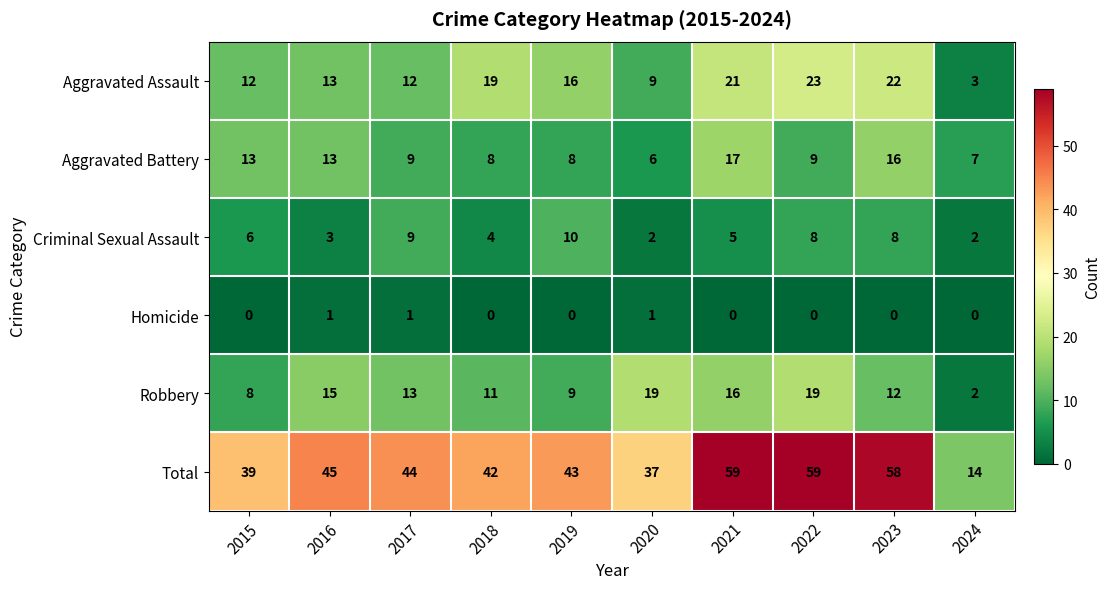

How many positive values does the Homicide series have?

3